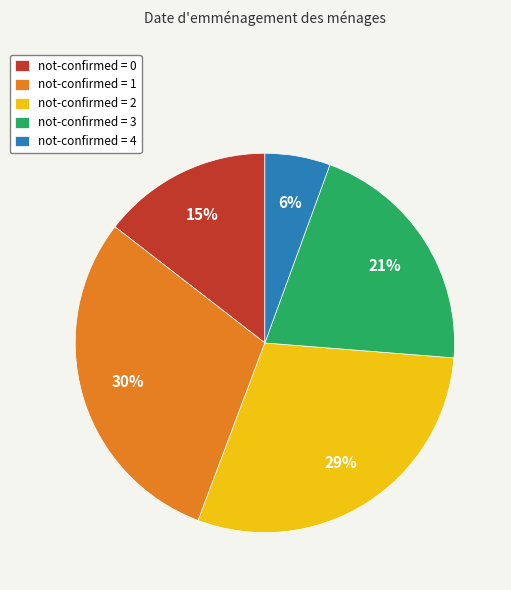

Is it true that not-confirmed = 2 is 38% of the pie?

False